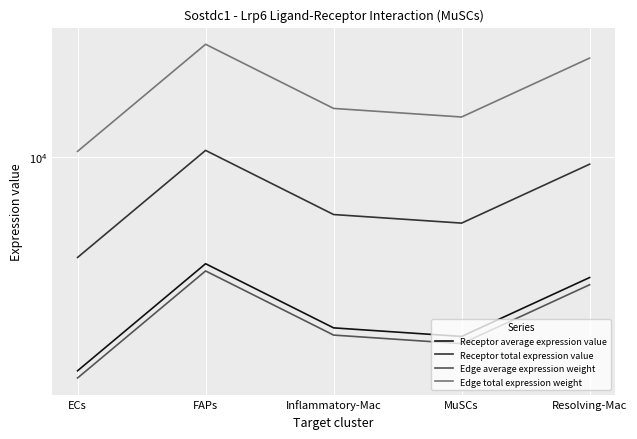

The Edge total expression weight series shows 14807.8 at MuSCs. True or false?

True